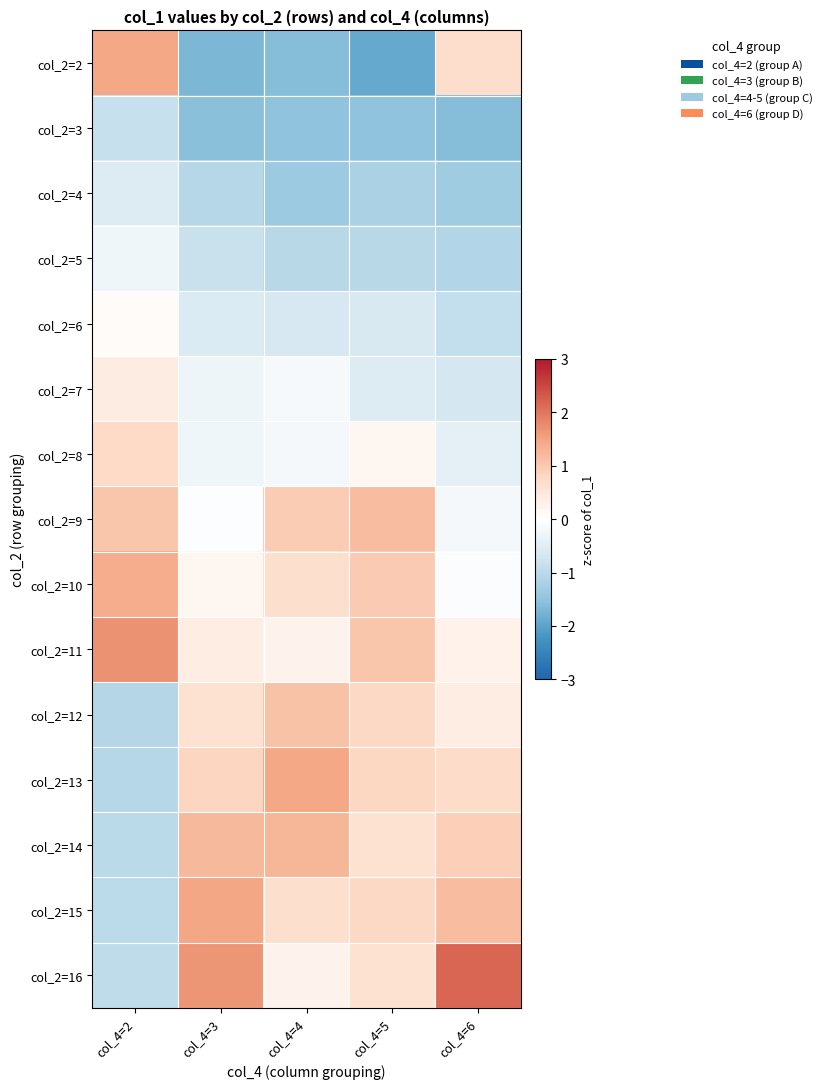

At how many categories does at least one series exceed 0?

5